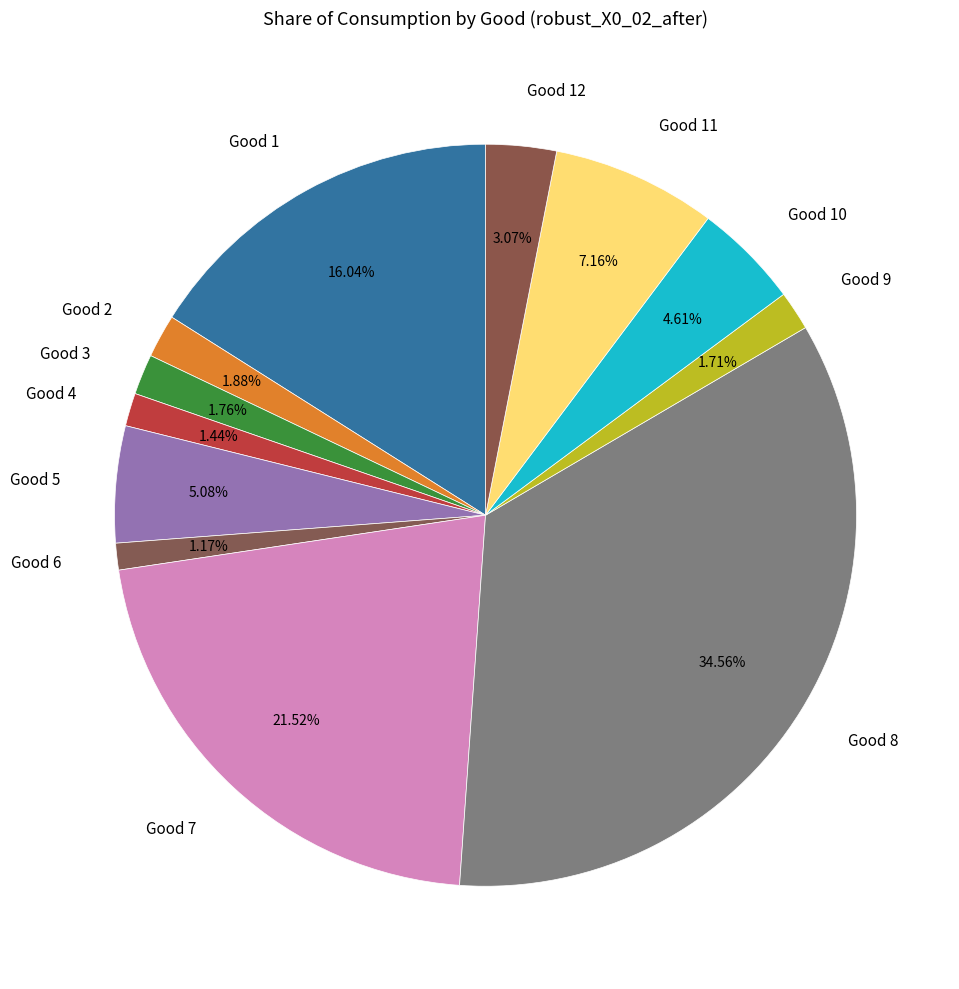

How many slices are in this pie chart?

12